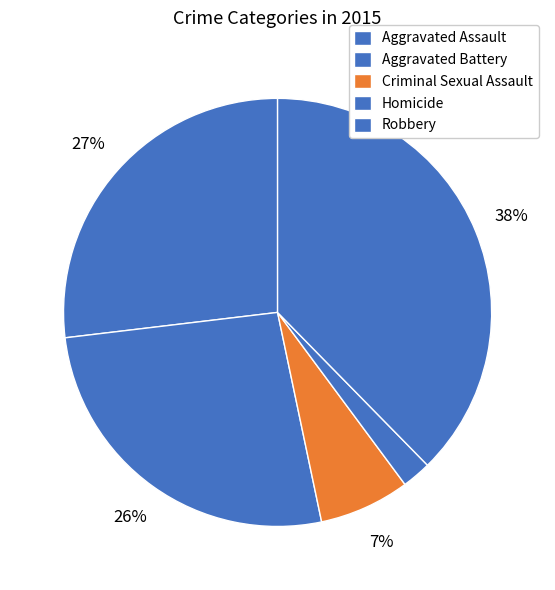

Count the number of slices in the pie.

5